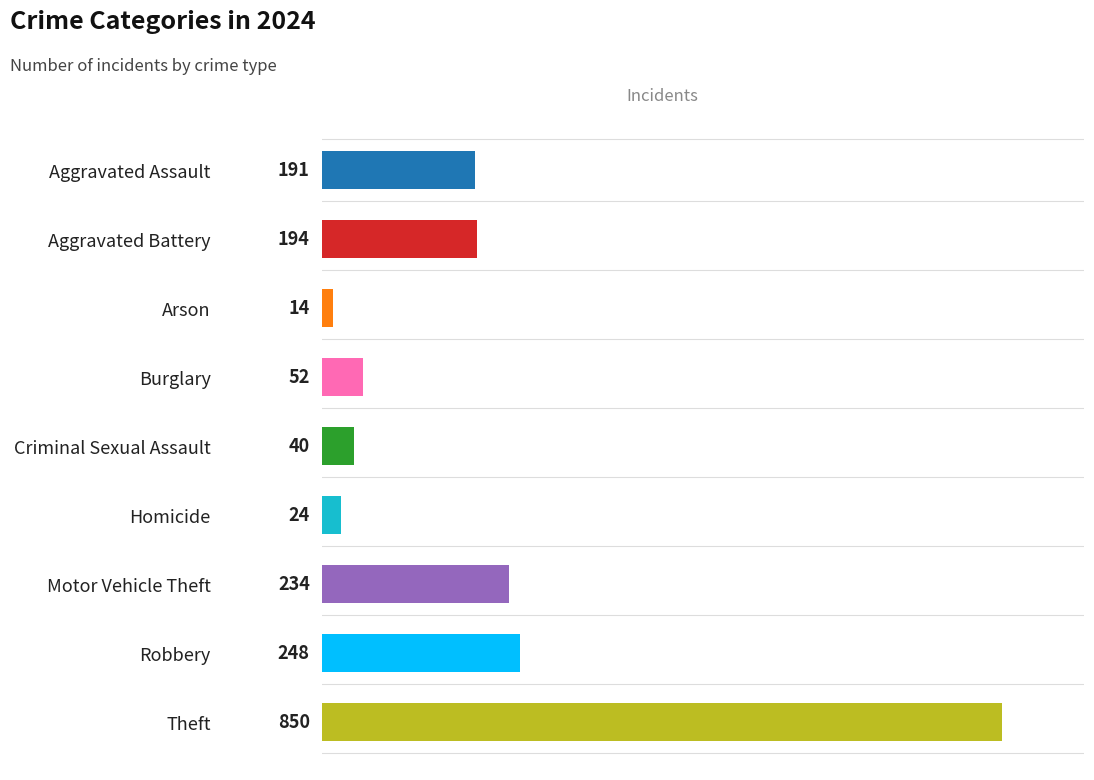

Which label corresponds to the smallest value in the chart?

Arson